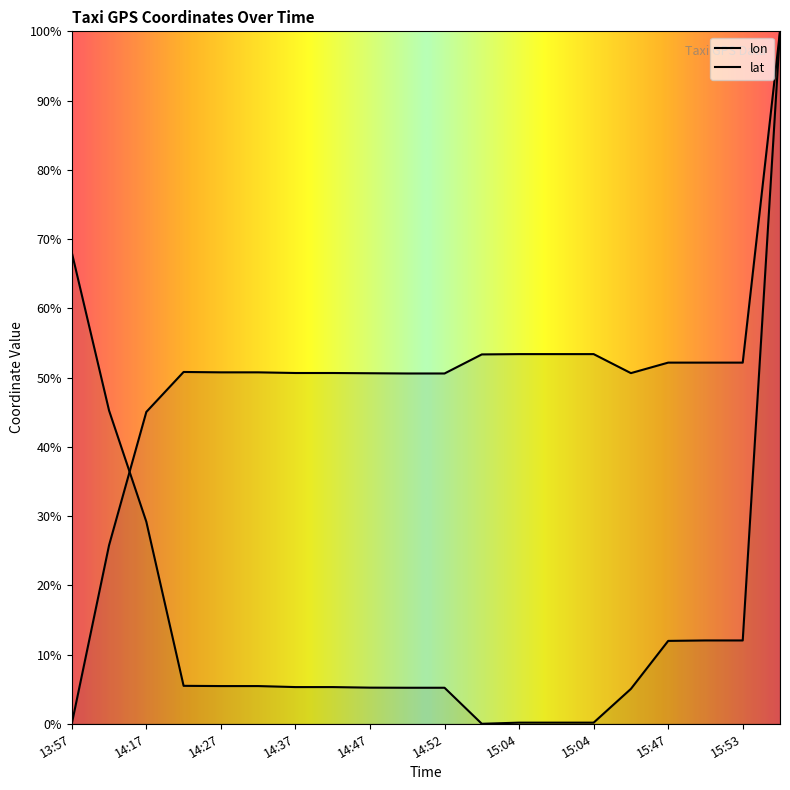

What are all the series names shown in the legend?

lon, lat